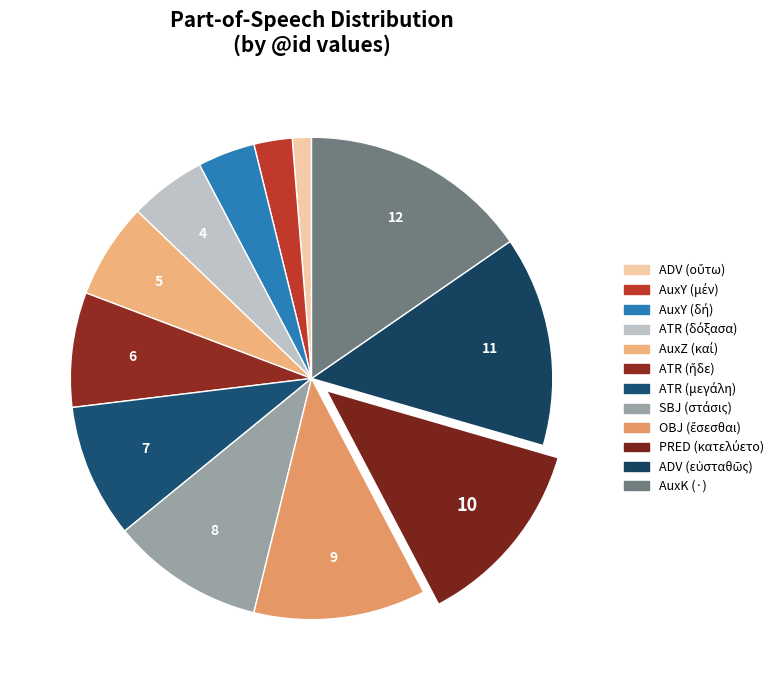

To the nearest percent, what is the average slice percentage?

8%